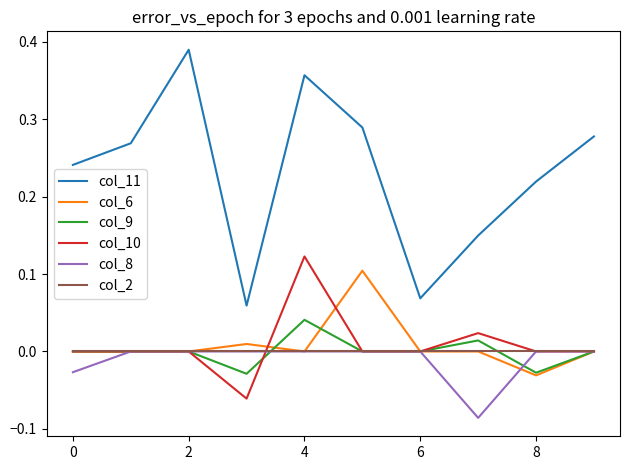

Which series has the widest spread of values?

col_11